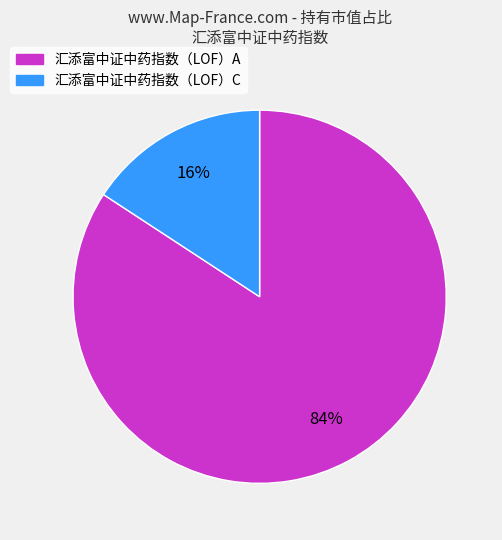

Is 汇添富中证中药指数（LOF）C the majority of the pie?

No